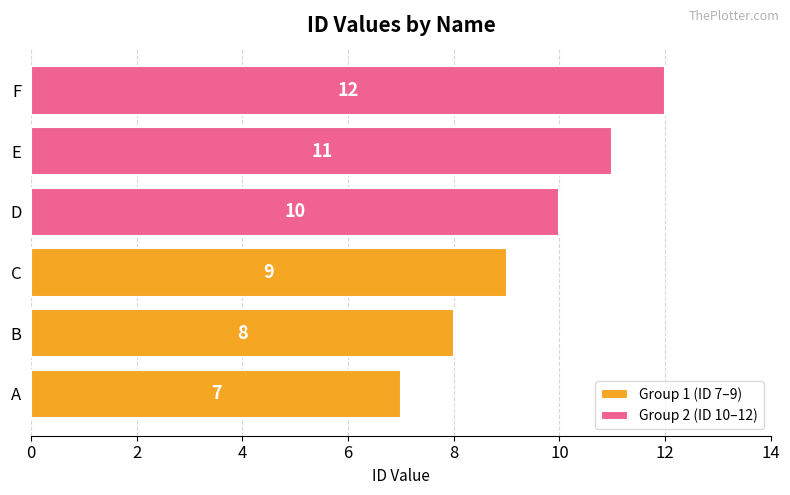

Between 2 and 4, which series saw the biggest shift?

Group 1 (ID 7–9)